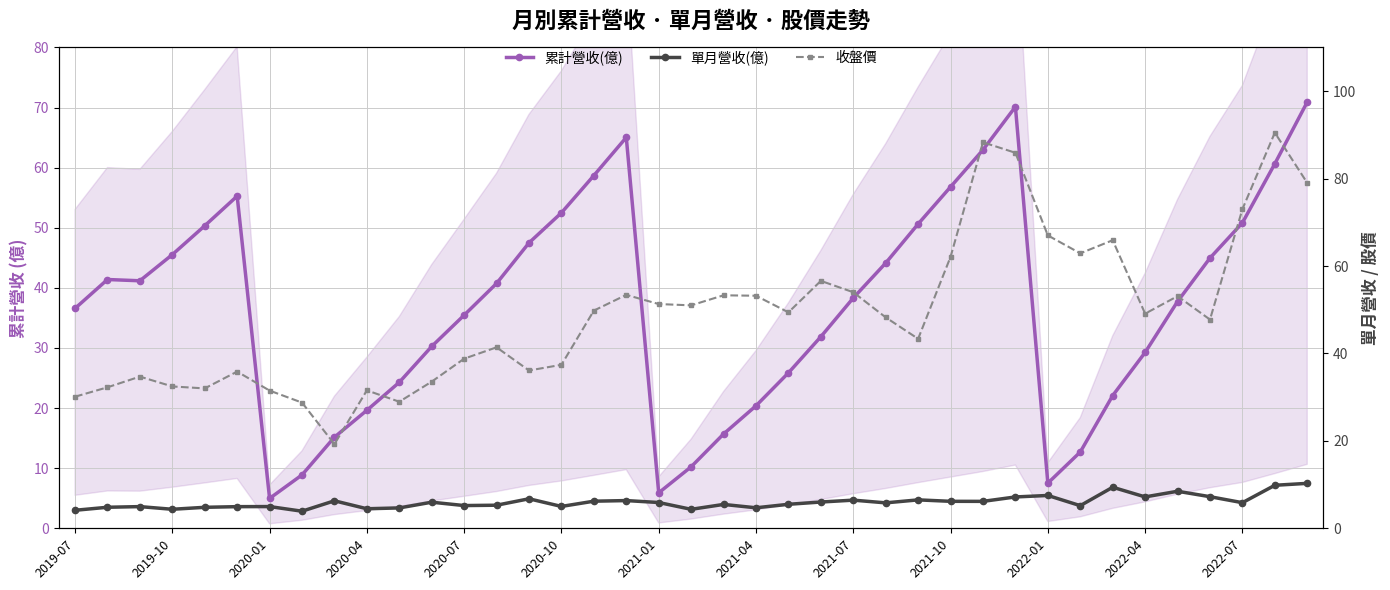

What position from the left is 2020-07?

5